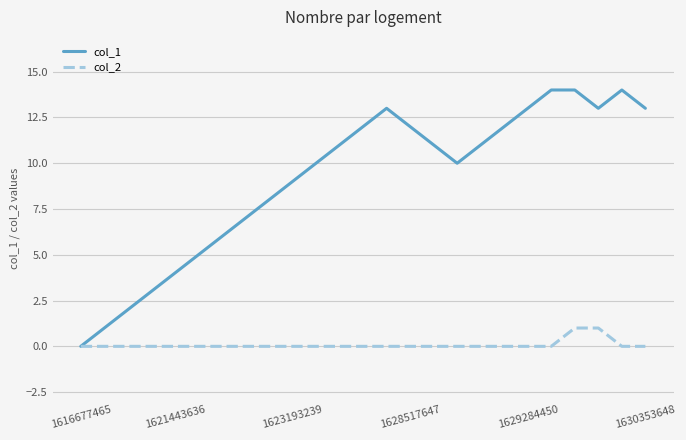

Is this an area chart (filled region under the line)?

No